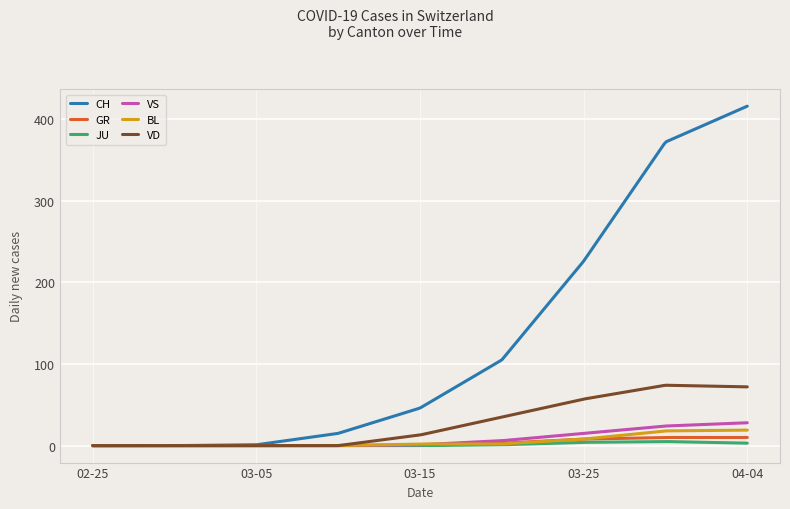

Which series has the largest total across all categories?

CH